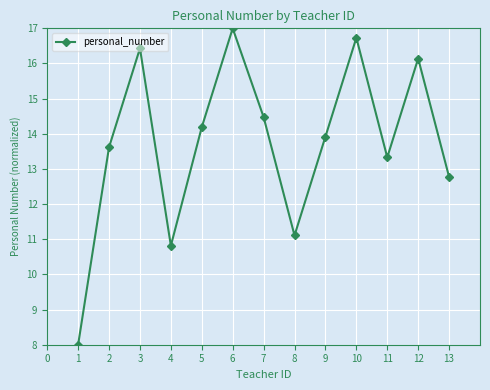

The value at 11 is 26.6. True or false?

False